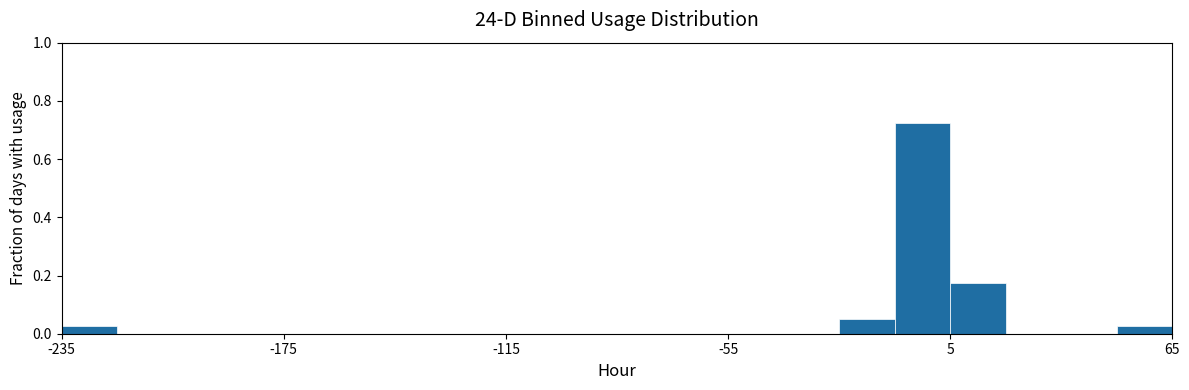

Read against the x-axis, roughly where is the centre of the tallest bar?

0